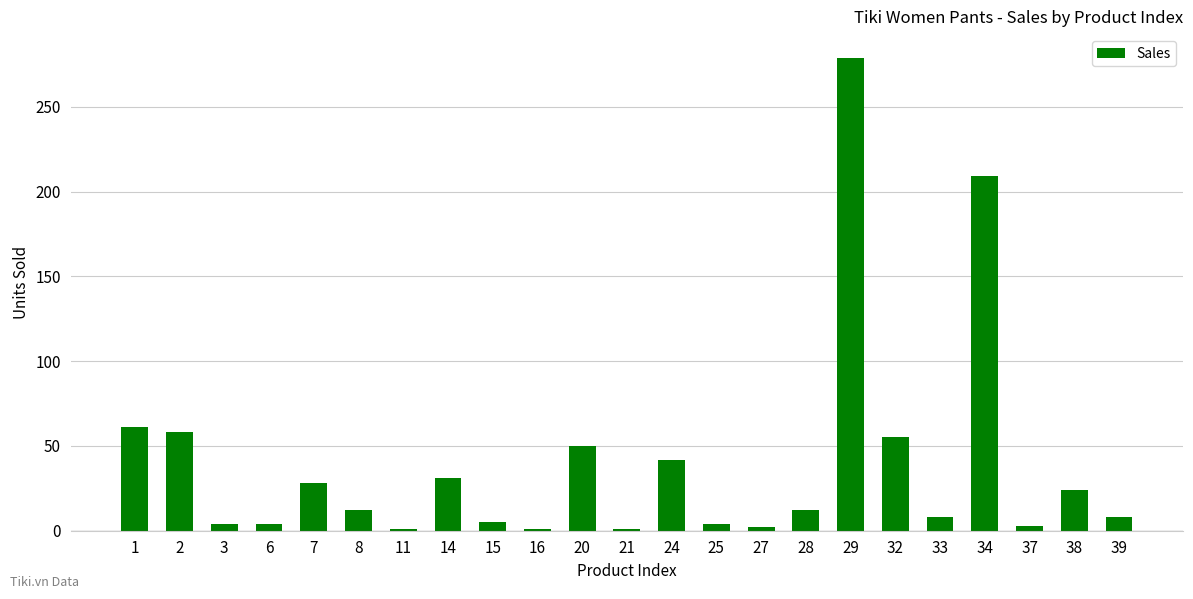

The chart shows a value of 43 at 38. True or false?

False